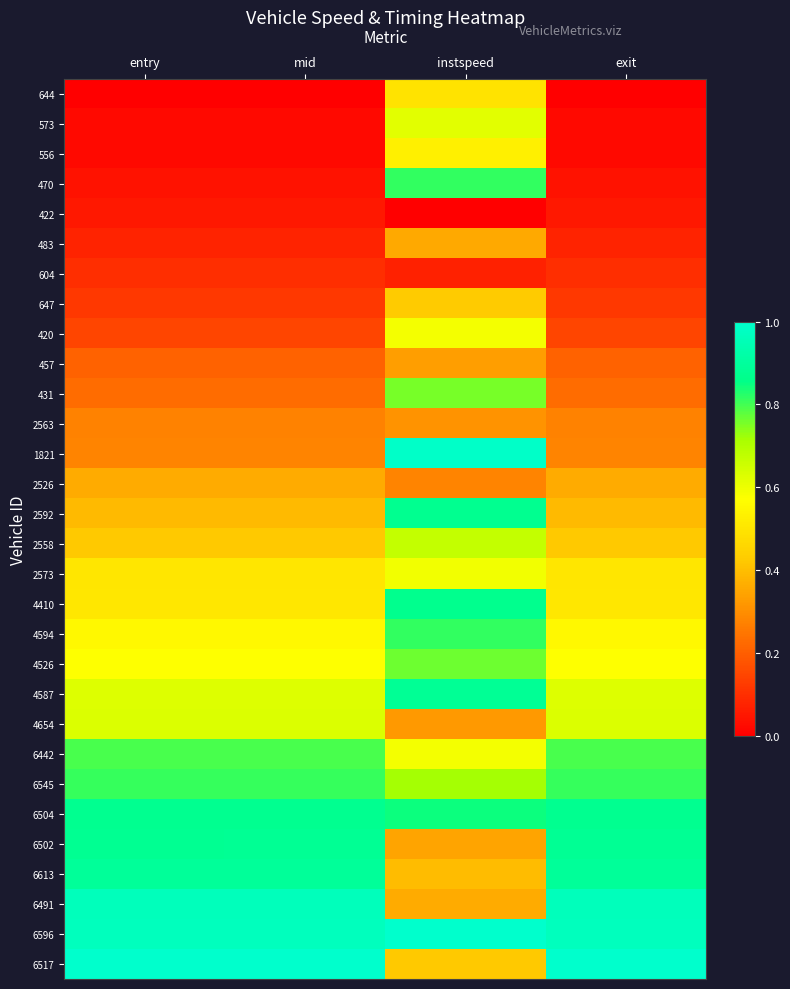

List the series in order of their peak value, highest first.

6596, 6517, 1821, 6491, 6613, 4587, 6502, 6504, 2592, 4410, 4594, 470, 6545, 6442, 4526, 431, 2558, 4654, 573, 2573, 420, 556, 644, 647, 2526, 483, 457, 2563, 604, 422